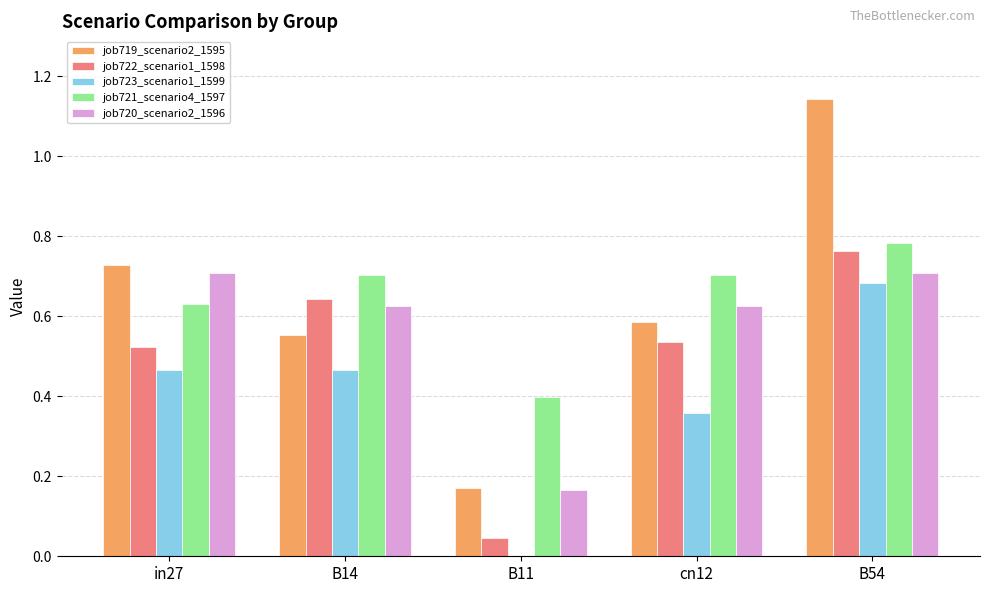

Which series changed the most between B11 and cn12?

job722_scenario1_1598